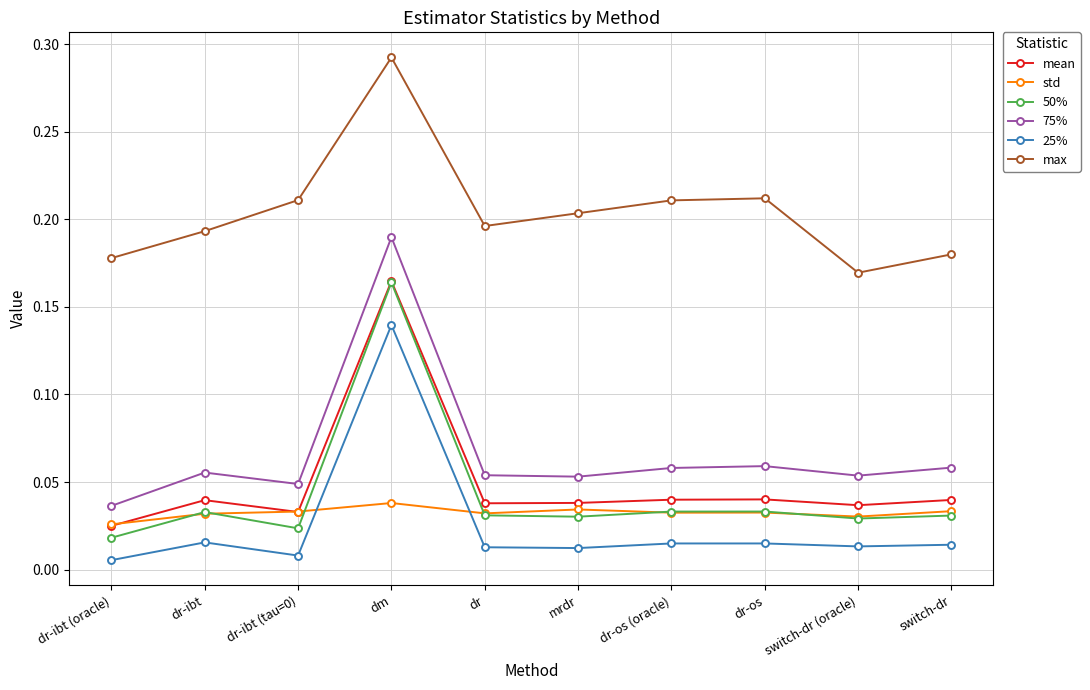

What is the label of the 7th point from the left?

dr-os (oracle)